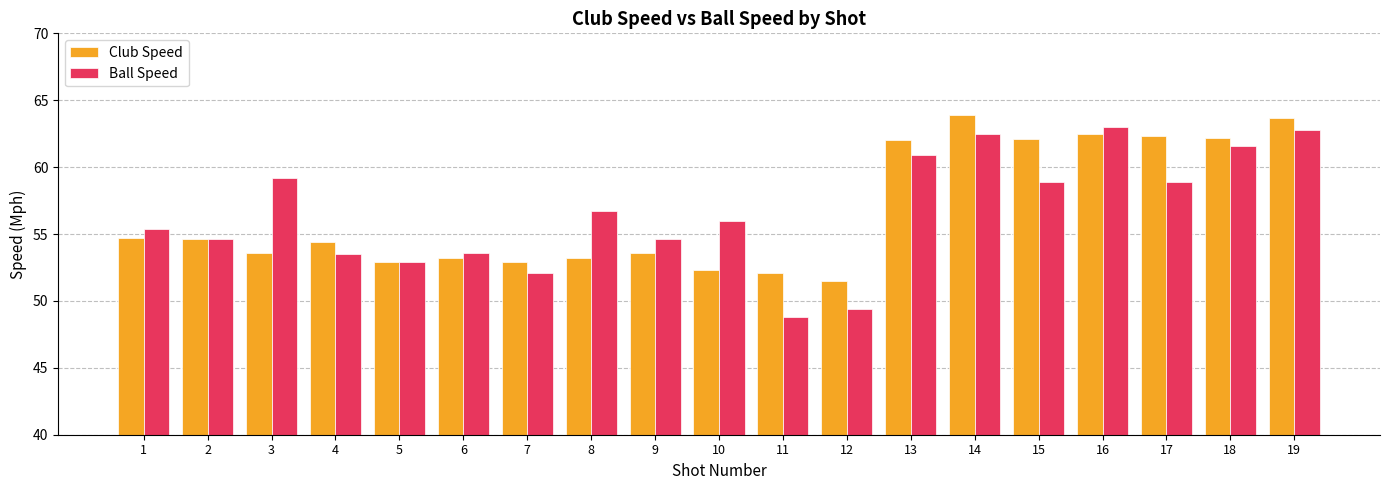

How many values in the Club Speed series exceed 54?

10